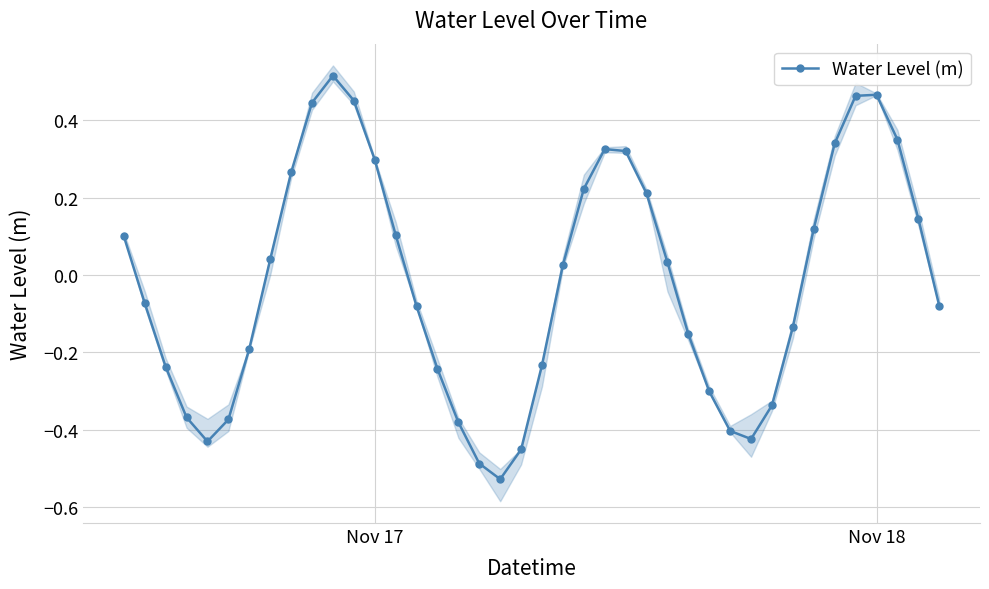

How many negative values are there?

20